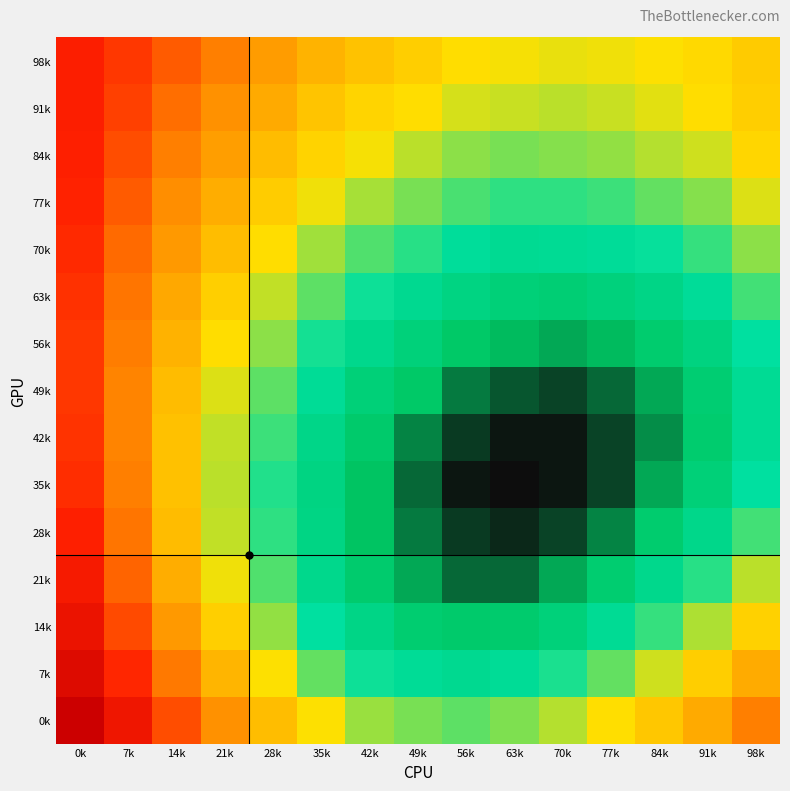

Reading left to right, what are all the values shown in this chart?

98k: 0k=0.1	7k=0.1	14k=0.1	21k=0.1	28k=0.1	35k=0.1	42k=0.1	49k=0.1	56k=0.1	63k=0.1	70k=0.1	77k=0.1	84k=0.1	91k=0.1	98k=0.1
91k: 0k=0.1	7k=0.1	14k=0.1	21k=0.1	28k=0.1	35k=0.1	42k=0.1	49k=0.1	56k=0.1	63k=0.1	70k=0.1	77k=0.1	84k=0.1	91k=0.1	98k=0.1
84k: 0k=0.1	7k=0.1	14k=0.1	21k=0.1	28k=0.1	35k=0.1	42k=0.1	49k=0.1	56k=0.0	63k=0.0	70k=0.0	77k=0.0	84k=0.0	91k=0.1	98k=0.1
77k: 0k=0.1	7k=0.1	14k=0.1	21k=0.1	28k=0.1	35k=0.1	42k=0.0	49k=0.0	56k=0.0	63k=0.0	70k=0.0	77k=0.0	84k=0.0	91k=0.0	98k=0.1
70k: 0k=0.1	7k=0.1	14k=0.1	21k=0.1	28k=0.1	35k=0.0	42k=0.0	49k=0.0	56k=0.0	63k=0.0	70k=0.0	77k=0.0	84k=0.0	91k=0.0	98k=0.0
63k: 0k=0.1	7k=0.1	14k=0.1	21k=0.1	28k=0.1	35k=0.0	42k=0.0	49k=0.0	56k=0.0	63k=0.0	70k=0.0	77k=0.0	84k=0.0	91k=0.0	98k=0.0
56k: 0k=0.1	7k=0.1	14k=0.1	21k=0.1	28k=0.0	35k=0.0	42k=0.0	49k=0.0	56k=0.0	63k=0.0	70k=0.0	77k=0.0	84k=0.0	91k=0.0	98k=0.0
49k: 0k=0.1	7k=0.1	14k=0.1	21k=0.1	28k=0.0	35k=0.0	42k=0.0	49k=0.0	56k=0.0	63k=0.0	70k=0.0	77k=0.0	84k=0.0	91k=0.0	98k=0.0
42k: 0k=0.1	7k=0.1	14k=0.1	21k=0.1	28k=0.0	35k=0.0	42k=0.0	49k=0.0	56k=0.0	63k=0.0	70k=0.0	77k=0.0	84k=0.0	91k=0.0	98k=0.0
35k: 0k=0.1	7k=0.1	14k=0.1	21k=0.1	28k=0.0	35k=0.0	42k=0.0	49k=0.0	56k=0.0	63k=0.0	70k=0.0	77k=0.0	84k=0.0	91k=0.0	98k=0.0
28k: 0k=0.1	7k=0.1	14k=0.1	21k=0.1	28k=0.0	35k=0.0	42k=0.0	49k=0.0	56k=0.0	63k=0.0	70k=0.0	77k=0.0	84k=0.0	91k=0.0	98k=0.0
21k: 0k=0.1	7k=0.1	14k=0.1	21k=0.1	28k=0.0	35k=0.0	42k=0.0	49k=0.0	56k=0.0	63k=0.0	70k=0.0	77k=0.0	84k=0.0	91k=0.0	98k=0.1
14k: 0k=0.1	7k=0.1	14k=0.1	21k=0.1	28k=0.0	35k=0.0	42k=0.0	49k=0.0	56k=0.0	63k=0.0	70k=0.0	77k=0.0	84k=0.0	91k=0.0	98k=0.1
7k: 0k=0.1	7k=0.1	14k=0.1	21k=0.1	28k=0.1	35k=0.0	42k=0.0	49k=0.0	56k=0.0	63k=0.0	70k=0.0	77k=0.0	84k=0.1	91k=0.1	98k=0.1
0k: 0k=0.2	7k=0.1	14k=0.1	21k=0.1	28k=0.1	35k=0.1	42k=0.0	49k=0.0	56k=0.0	63k=0.0	70k=0.0	77k=0.1	84k=0.1	91k=0.1	98k=0.1